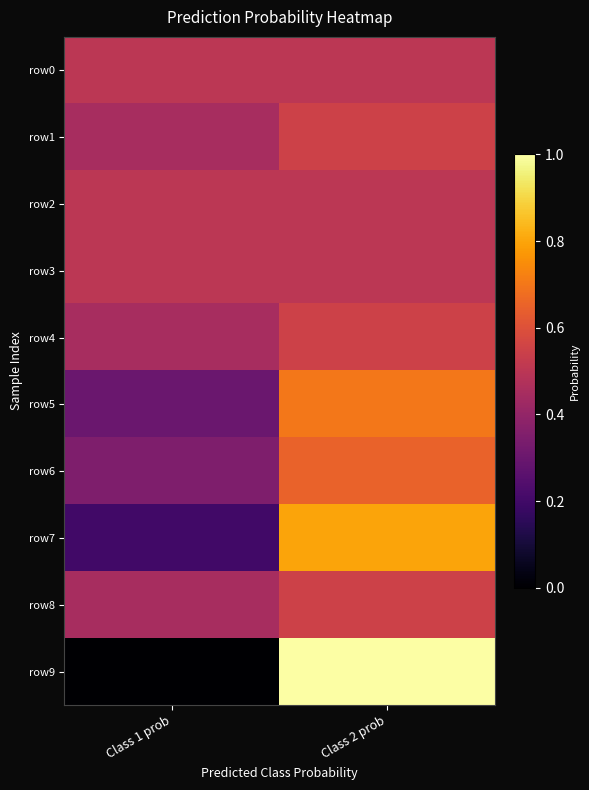

At how many categories does at least one series exceed 0?

2